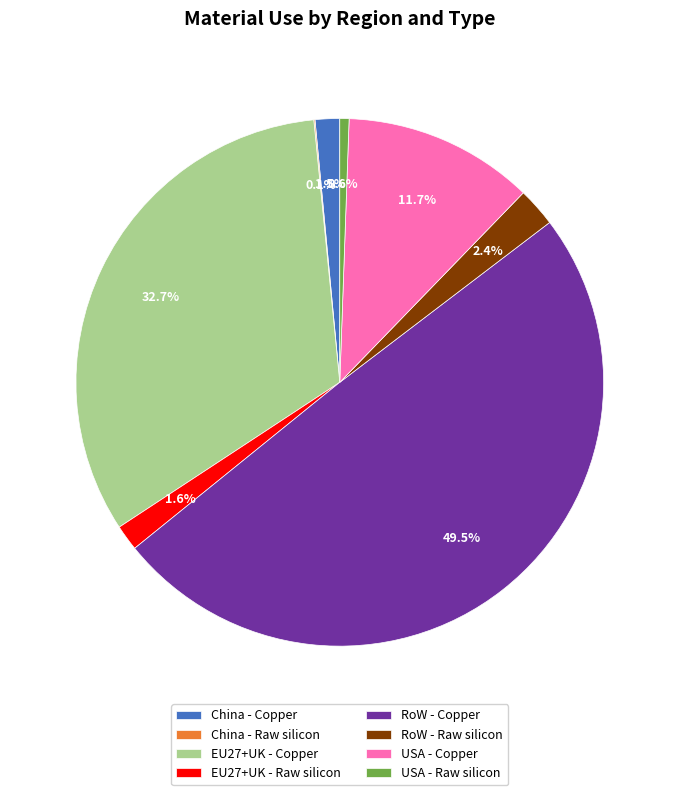

Which category has the biggest portion of the pie?

RoW - Copper